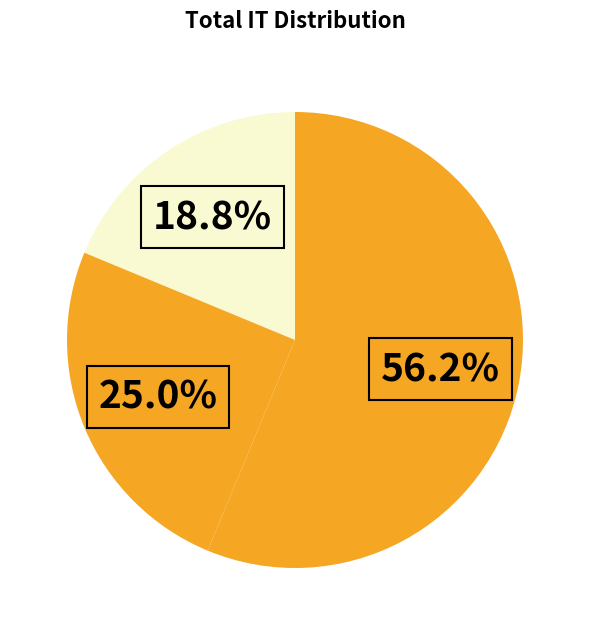

How many slices are in this pie chart?

3